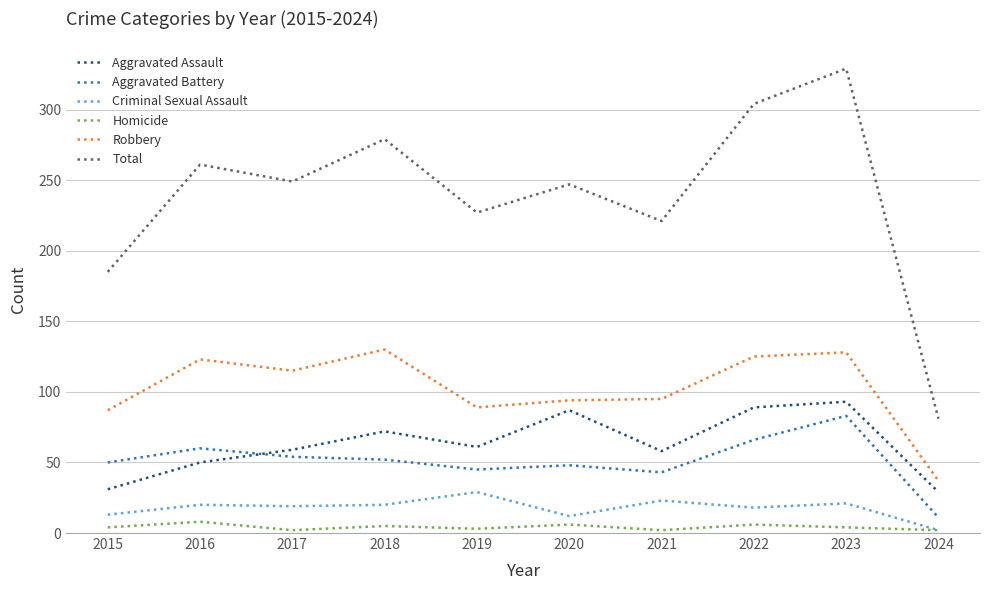

What is the minimum value shown in the chart?

2